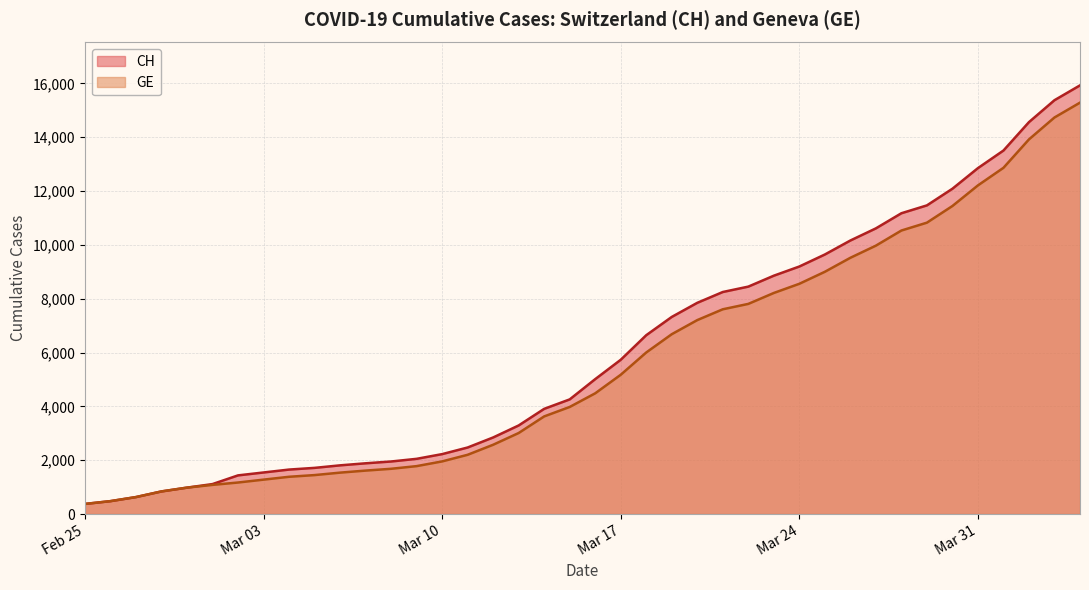

What is the maximum value for GE?

15284